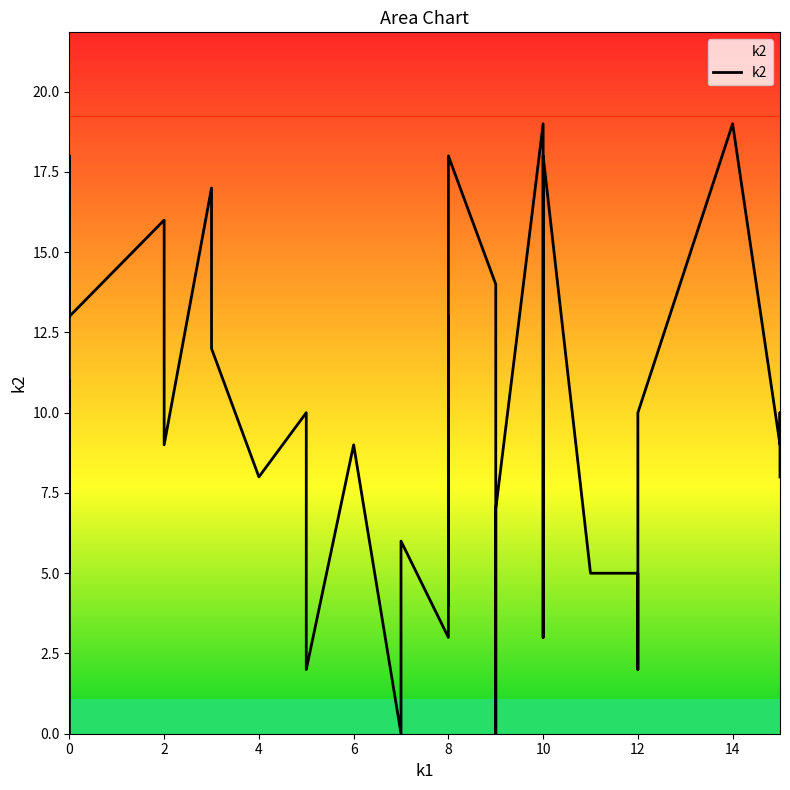

How many data points does each series have?

40